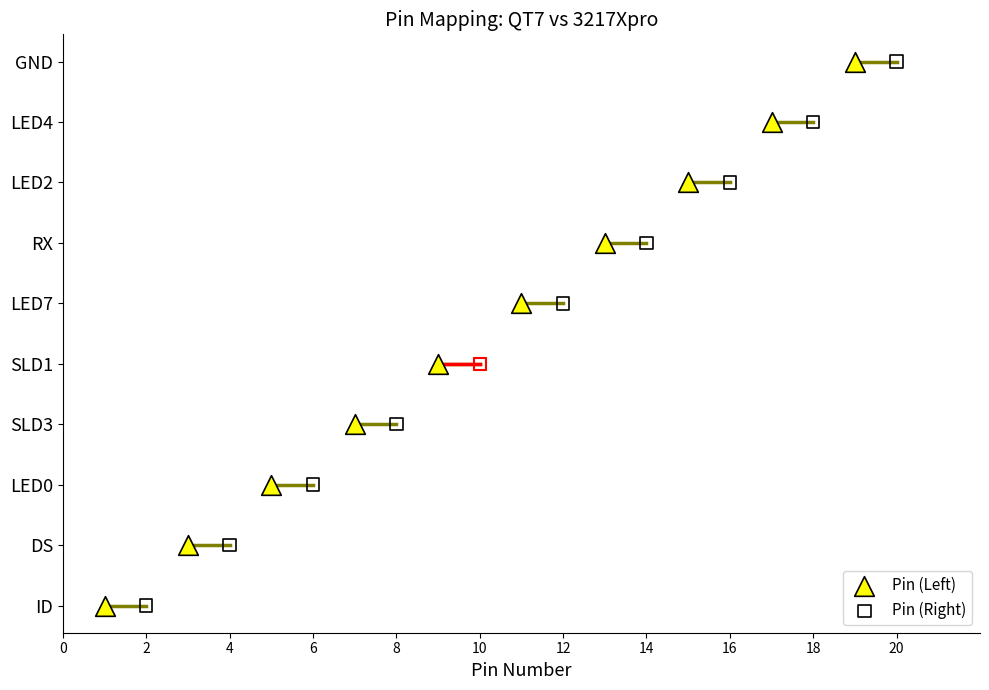

Which series has the widest spread of Y values?

Pin (Left)